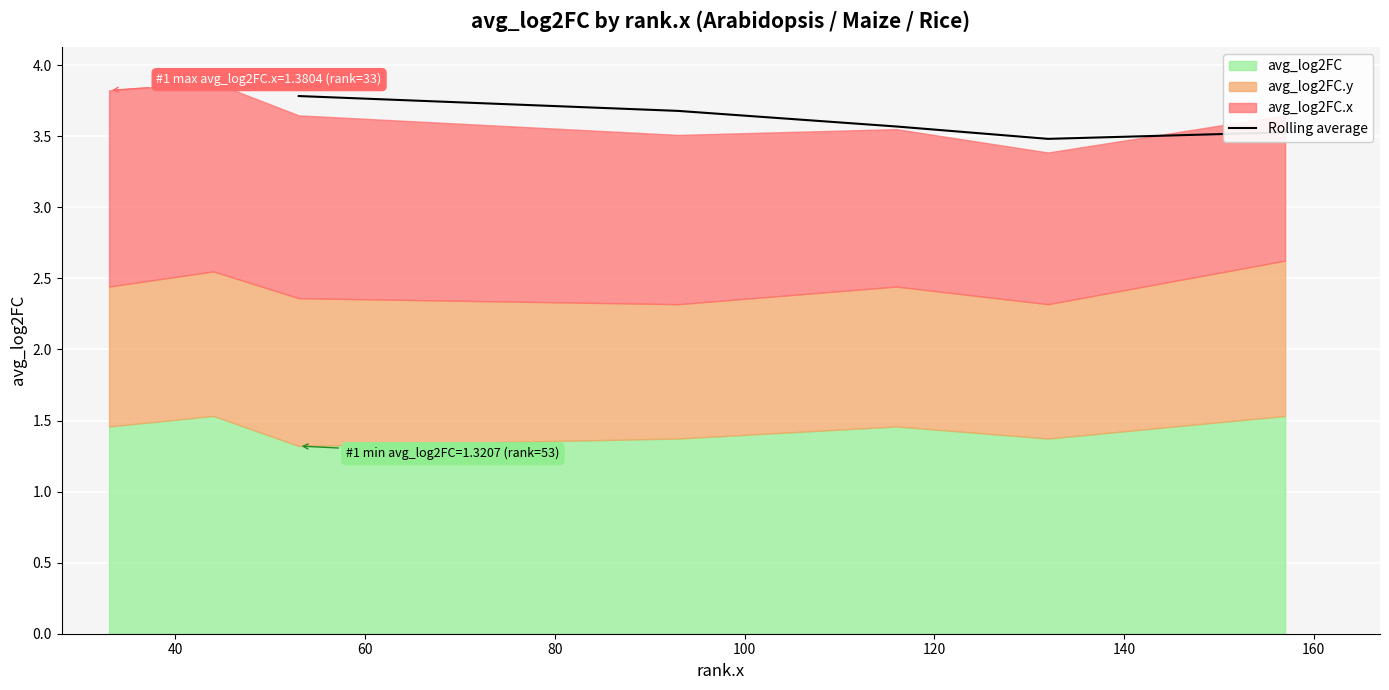

Reading left to right, what are all the values shown in this chart?

3.8	3.7	3.6	3.5	3.5